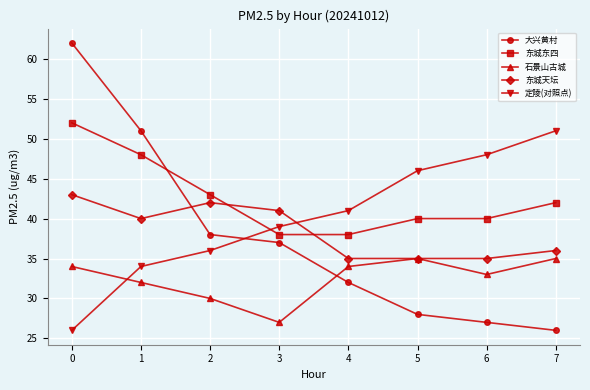

Reading right to left, list all the values displayed in this chart.

大兴黄村: 7=26	6=27	5=28	4=32	3=37	2=38	1=51	0=62
东城东四: 7=42	6=40	5=40	4=38	3=38	2=43	1=48	0=52
石景山古城: 7=35	6=33	5=35	4=34	3=27	2=30	1=32	0=34
东城天坛: 7=36	6=35	5=35	4=35	3=41	2=42	1=40	0=43
定陵(对照点): 7=51	6=48	5=46	4=41	3=39	2=36	1=34	0=26